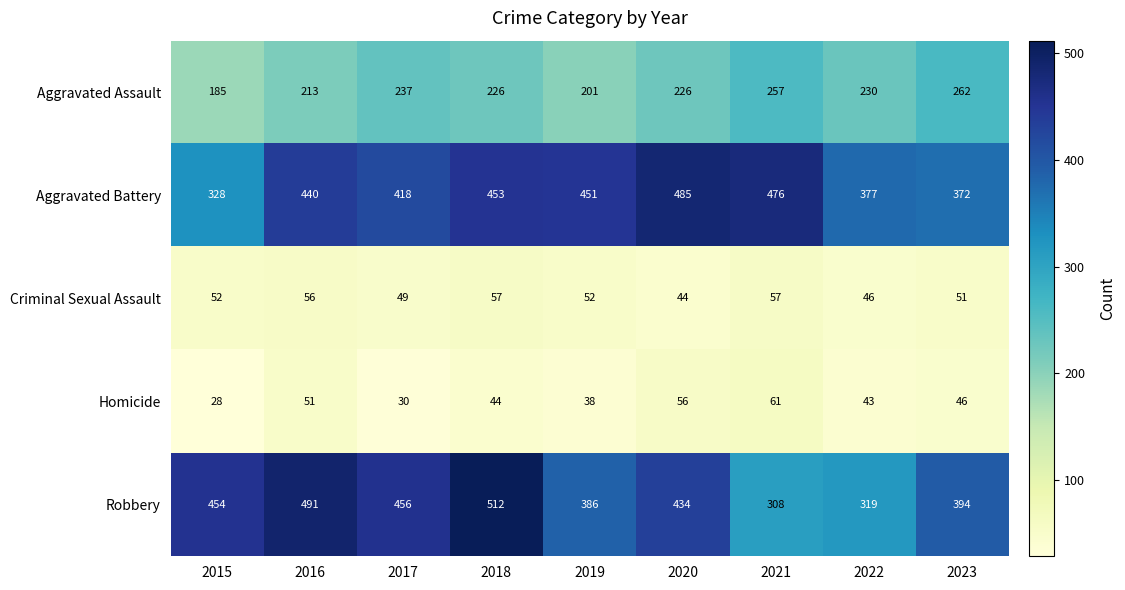

What is the approximate value of Robbery at 2019?

386